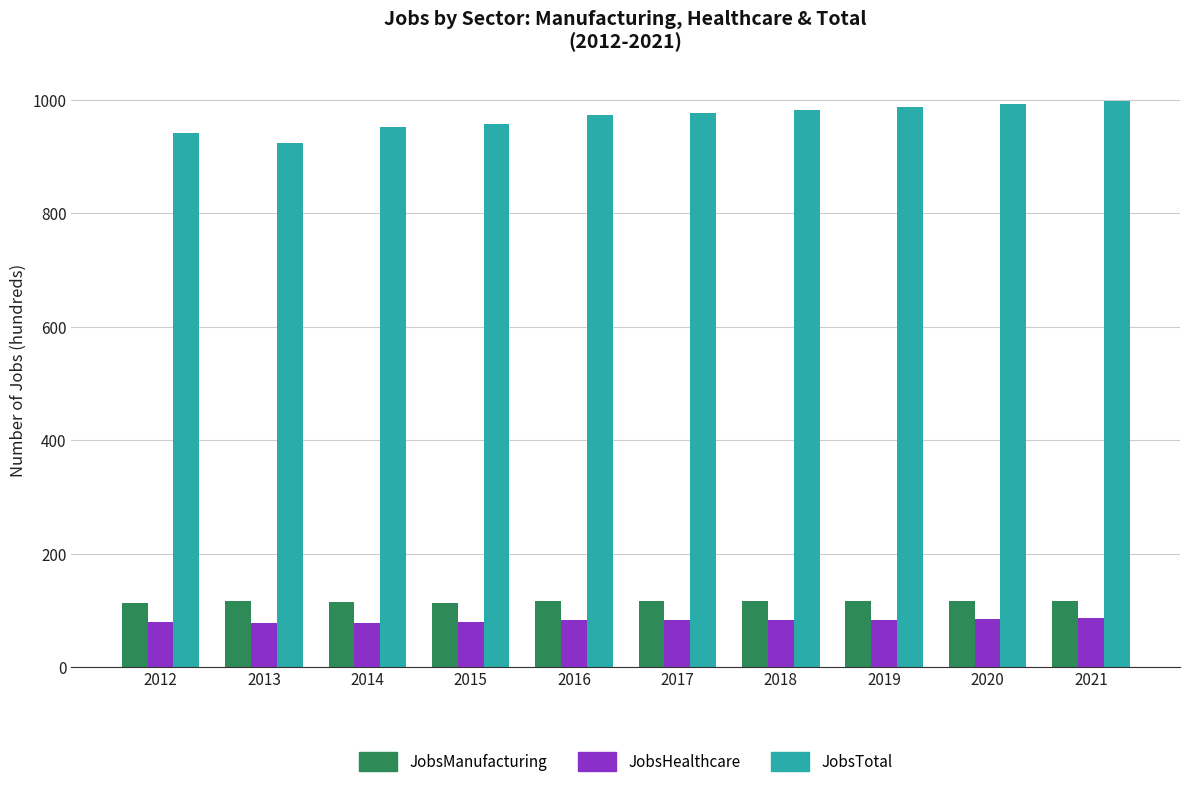

Is the value of JobsTotal at 2012 greater than the value of JobsHealthcare at 2014?

Yes